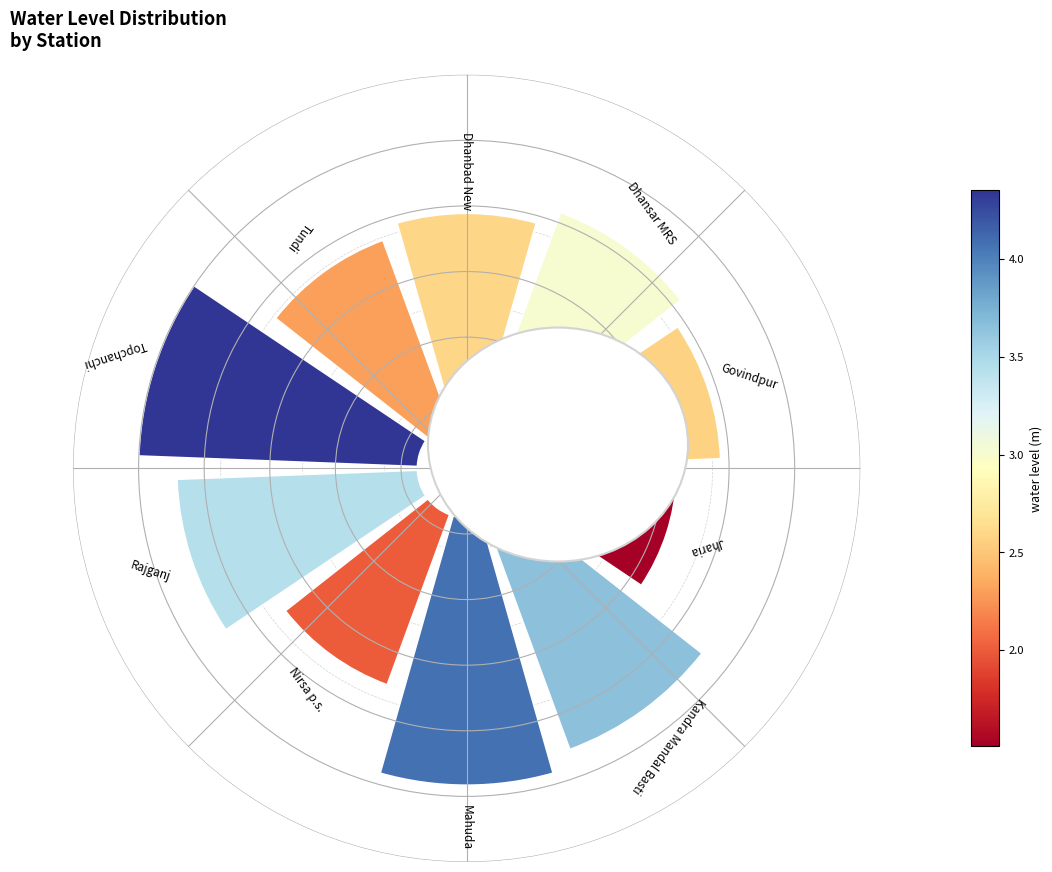

To the nearest percent, what percentage of the pie is Kandra Mandal Basti?

11%